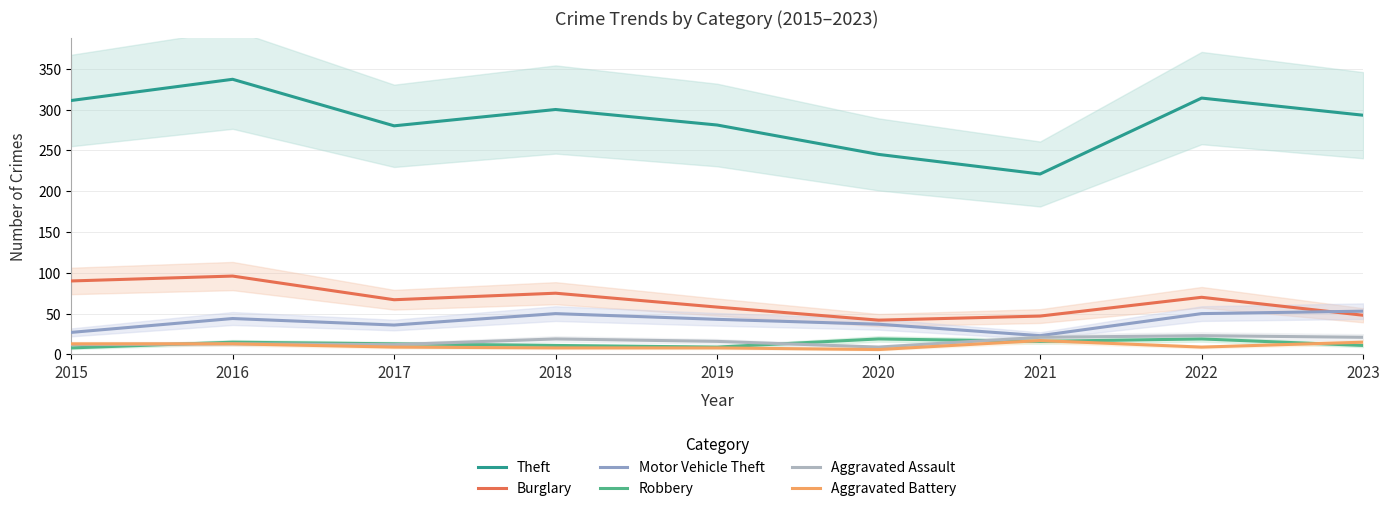

Is this an area chart (filled region under the line)?

No